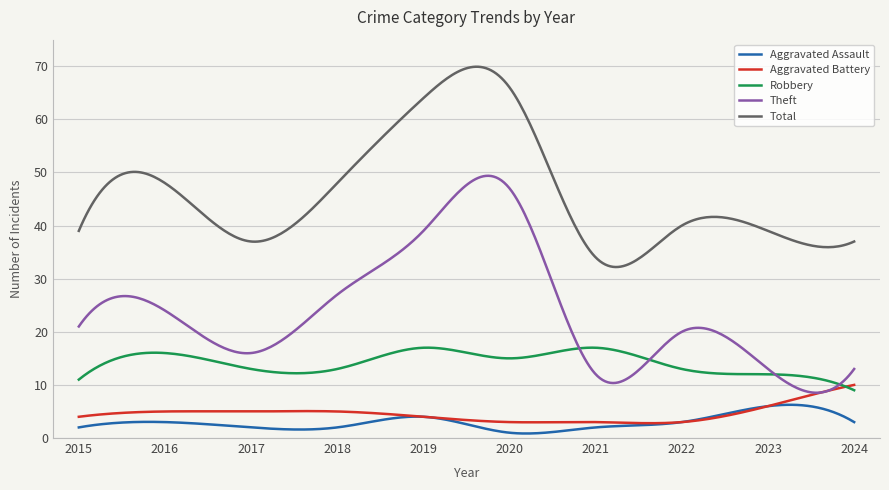

True or false: Aggravated Assault and Theft cross at least once.

False